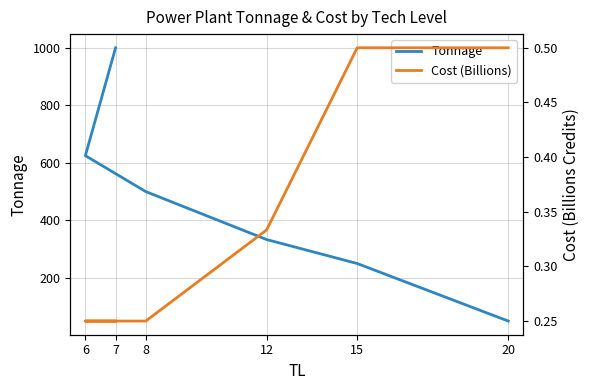

What is the difference between the maximum and second lowest values in the Cost (Billions) series?

0.2